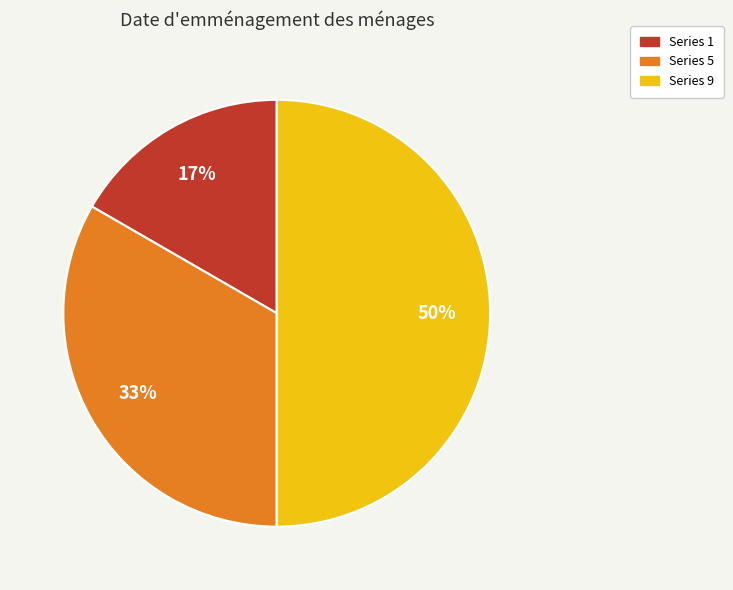

Combined, do Series 5 and Series 9 account for over 50%?

Yes